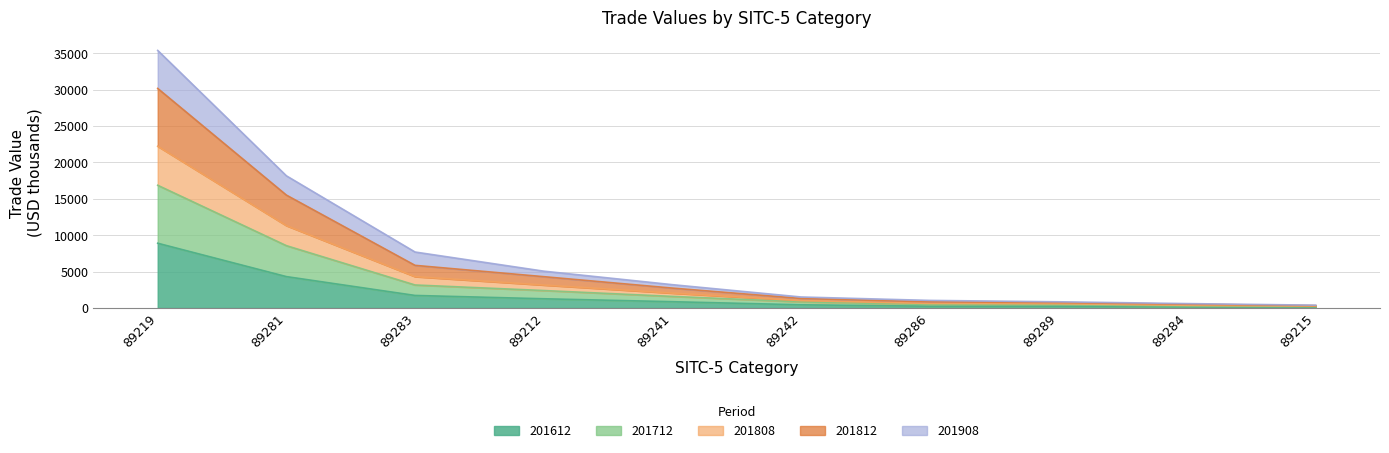

What is the total value across all series at 89219?

35403.9